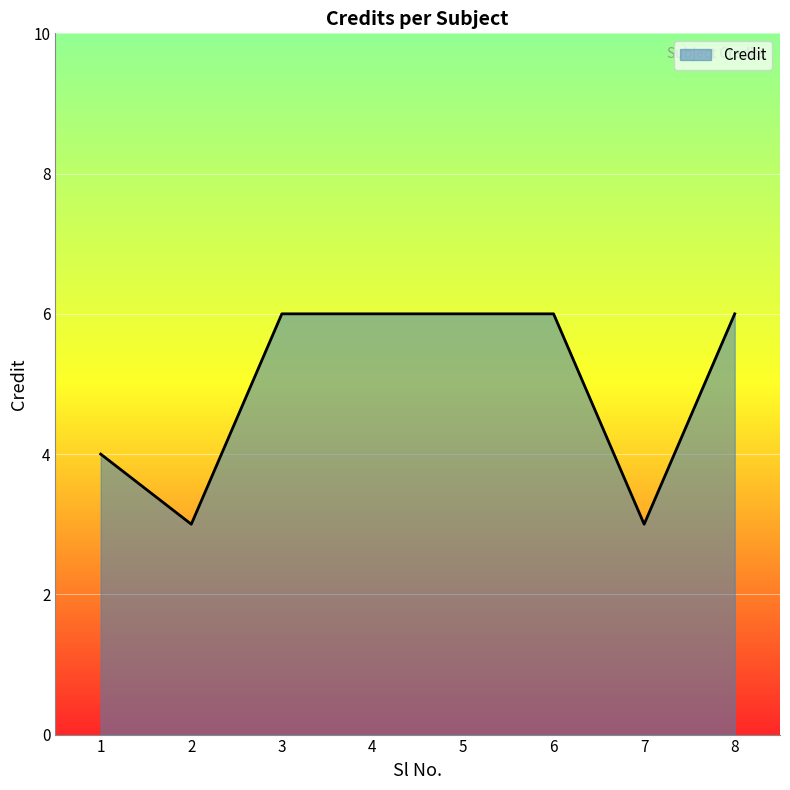

What is the greatest value displayed?

6